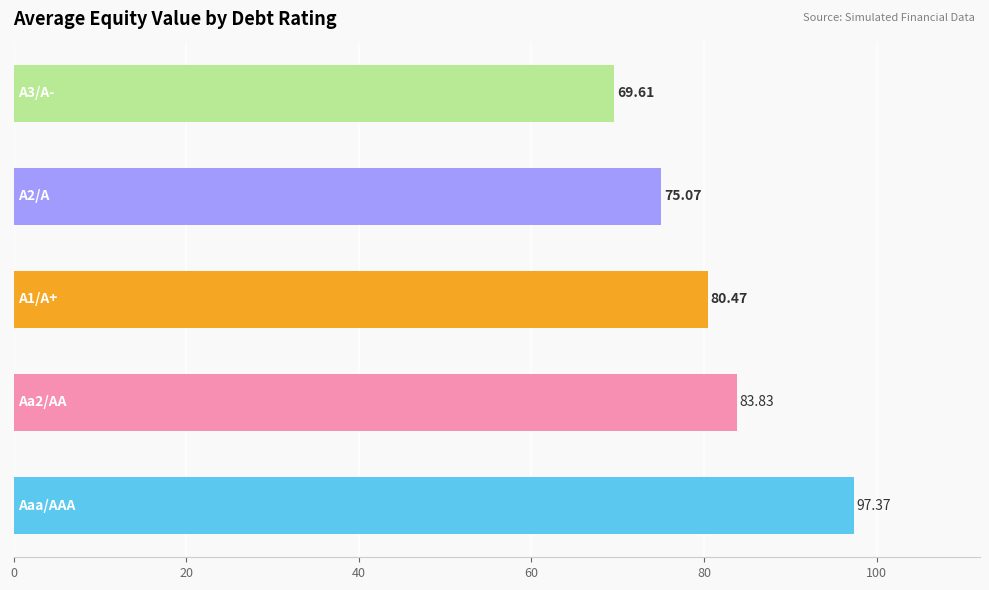

What is the greatest value displayed?

97.4